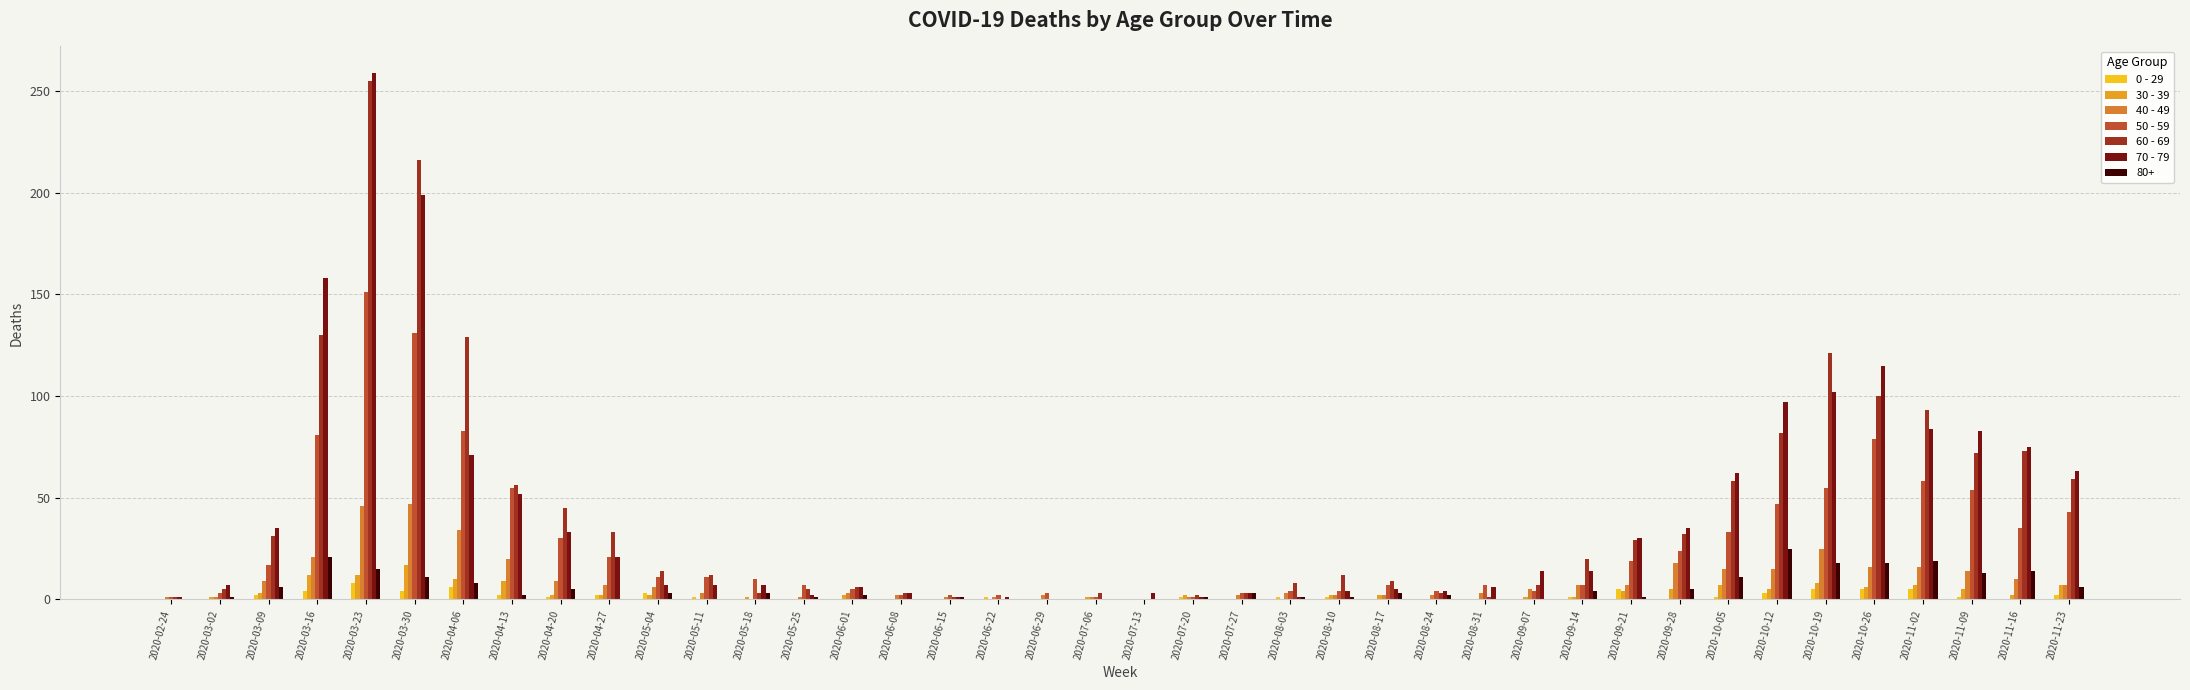

What is the total value across all series at 2020-08-24?

15